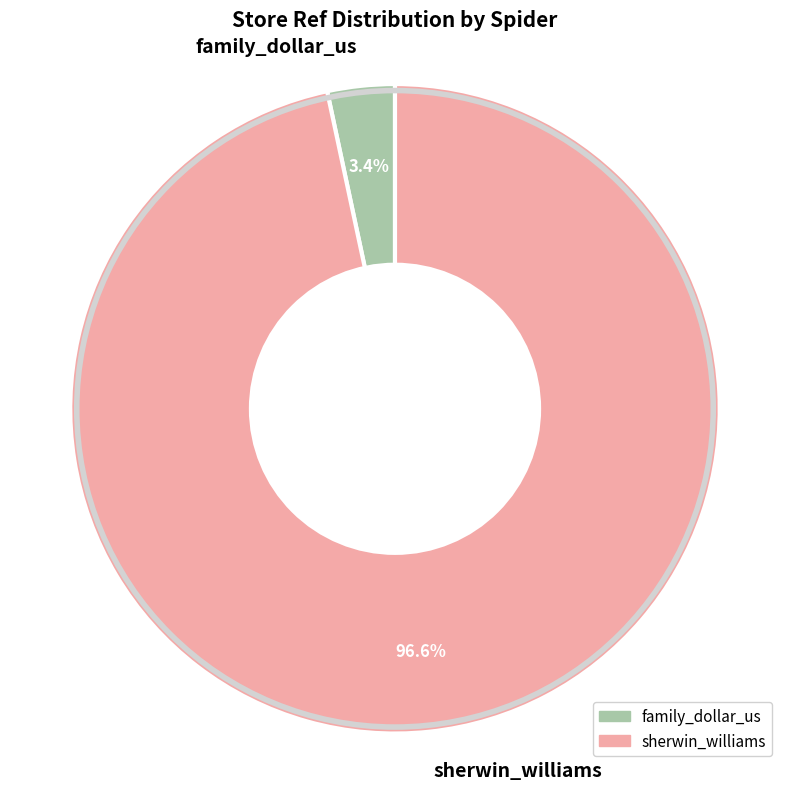

Rank the categories by value from lowest to highest.

family_dollar_us, sherwin_williams